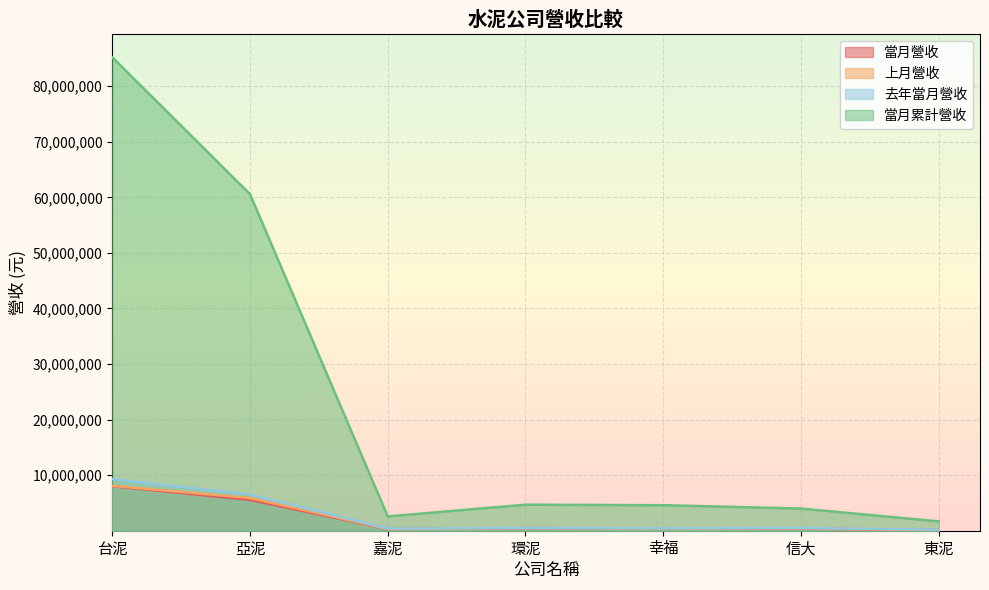

Which series has the largest total across all categories?

當月累計營收